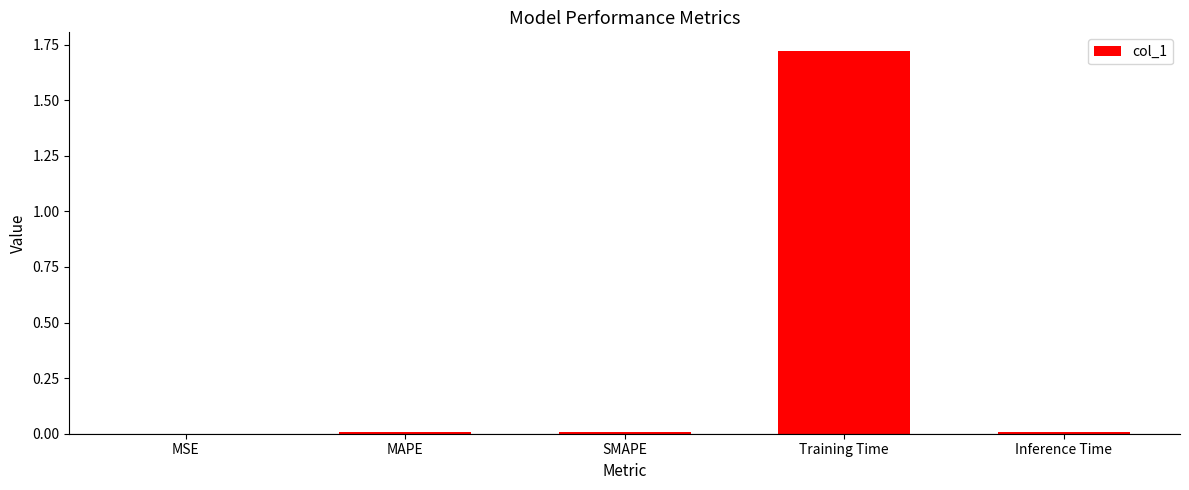

Between Training Time and Inference Time, which is larger?

Training Time